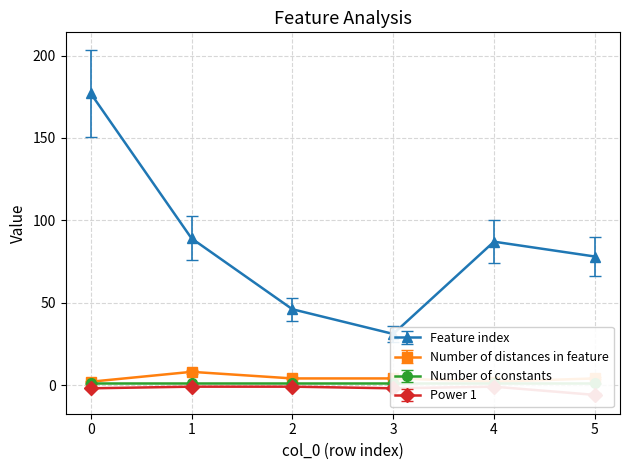

List the labels in order of Feature index value, largest first.

0, 1, 4, 5, 2, 3